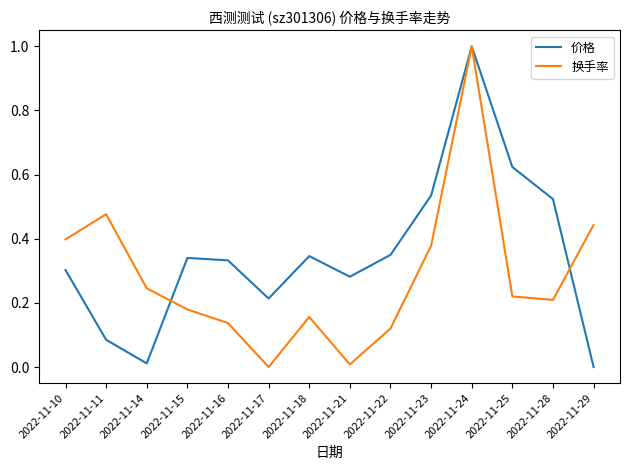

Is it true that 换手率 equals 0.0 at 2022-11-15?

False